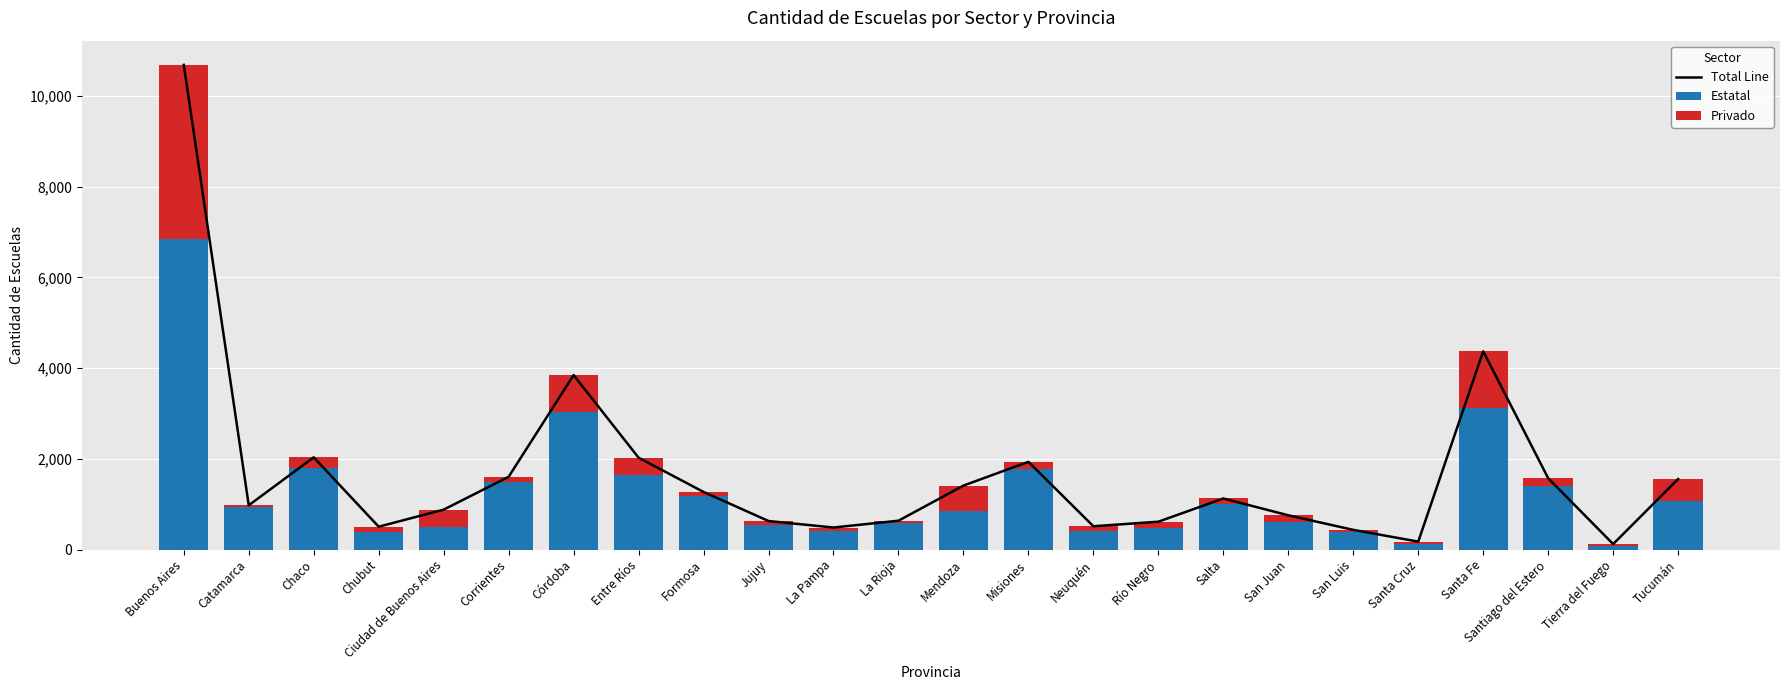

Reading right to left, extract all data points from this chart.

Total Line: Tucumán=1554	Tierra del Fuego=120	Santiago del Estero=1571	Santa Fe=4369	Santa Cruz=174	San Luis=433	San Juan=754	Salta=1125	Río Negro=613	Neuquén=513	Misiones=1933	Mendoza=1409	La Rioja=635	La Pampa=485	Jujuy=628	Formosa=1269	Entre Ríos=2024	Córdoba=3845	Corrientes=1603	Ciudad de Buenos Aires=879	Chubut=503	Chaco=2032	Catamarca=975	Buenos Aires=10682
Estatal: Tucumán=1074	Tierra del Fuego=83	Santiago del Estero=1396	Santa Fe=3116	Santa Cruz=131	San Luis=376	San Juan=615	Salta=999	Río Negro=470	Neuquén=401	Misiones=1767	Mendoza=860	La Rioja=591	La Pampa=408	Jujuy=539	Formosa=1185	Entre Ríos=1650	Córdoba=3035	Corrientes=1478	Ciudad de Buenos Aires=488	Chubut=395	Chaco=1797	Catamarca=941	Buenos Aires=6845
Privado: Tucumán=480	Tierra del Fuego=37	Santiago del Estero=175	Santa Fe=1253	Santa Cruz=43	San Luis=57	San Juan=139	Salta=126	Río Negro=143	Neuquén=112	Misiones=166	Mendoza=549	La Rioja=44	La Pampa=77	Jujuy=89	Formosa=84	Entre Ríos=374	Córdoba=810	Corrientes=125	Ciudad de Buenos Aires=391	Chubut=108	Chaco=235	Catamarca=34	Buenos Aires=3837